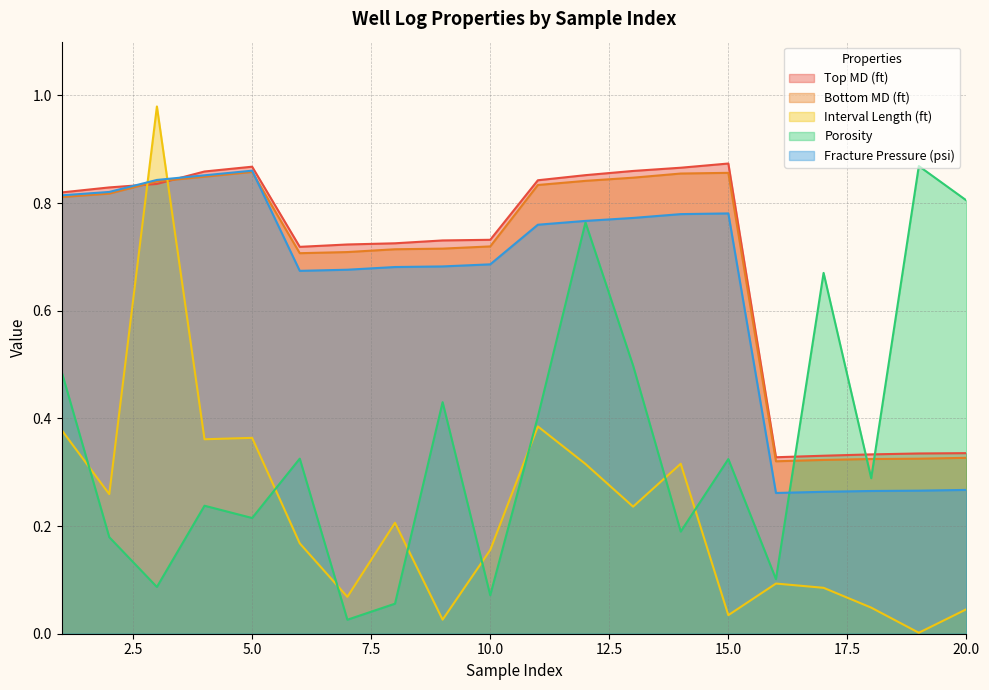

What is the difference between the maximum and minimum values in the Interval Length (ft) series?

1.0